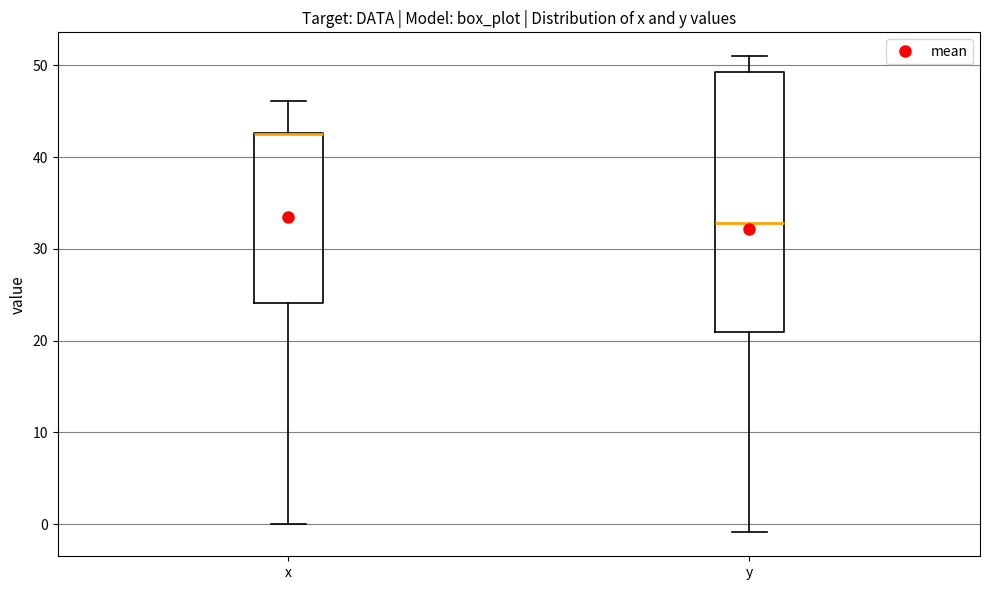

Comparing the boxes themselves (not the whiskers), which one is the tallest?

y